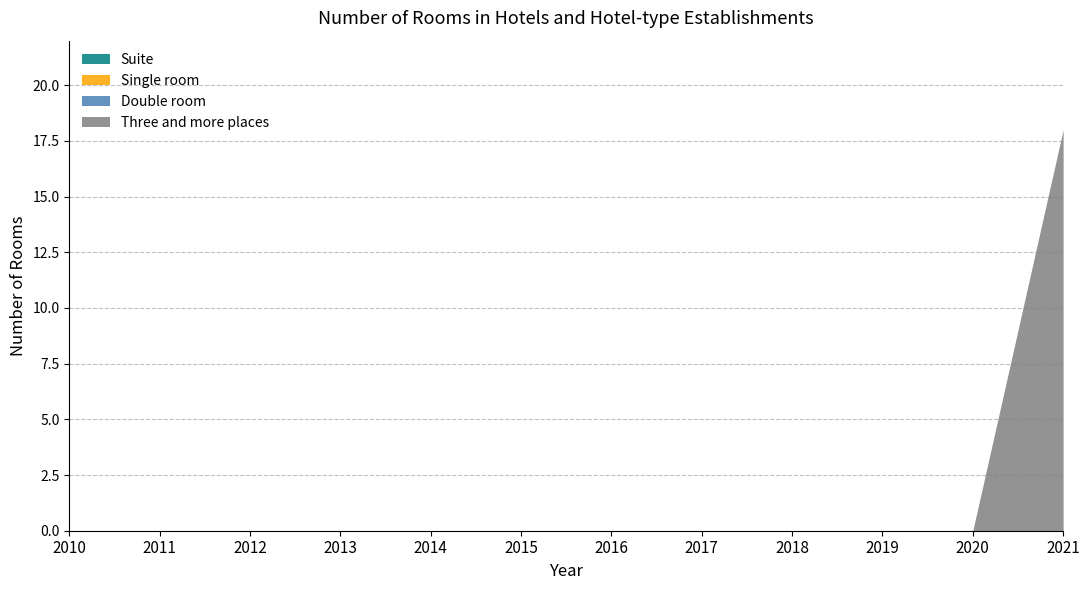

True or false: Double room and Suite intersect in this chart.

False